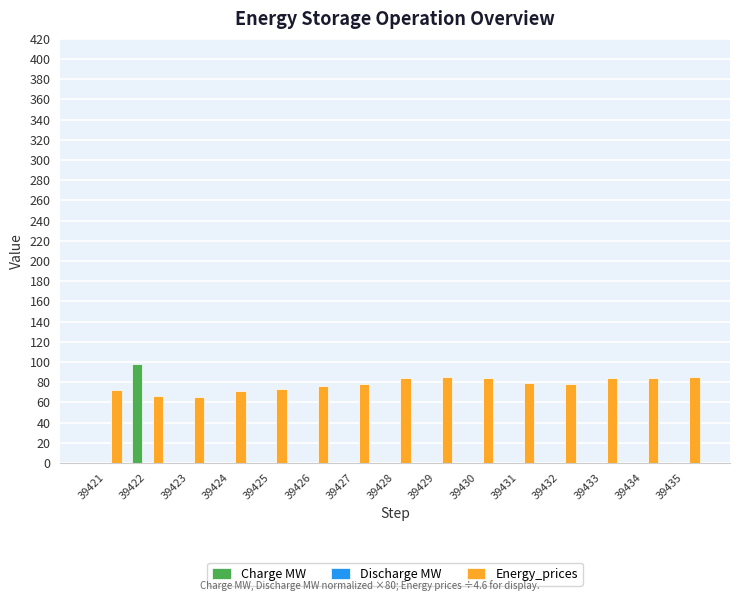

What is the highest value of the Charge MW series?

97.8